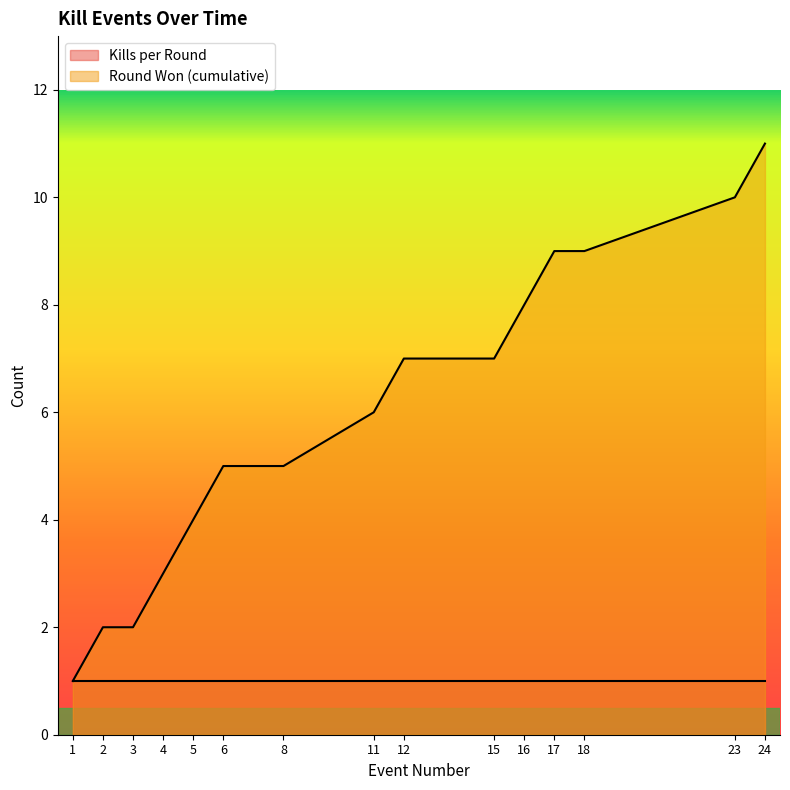

Reading right to left, list all the values displayed in this chart.

24=11	23=10	18=9	17=9	16=8	15=7	12=7	11=6	8=5	6=5	5=4	4=3	3=2	2=2	1=1